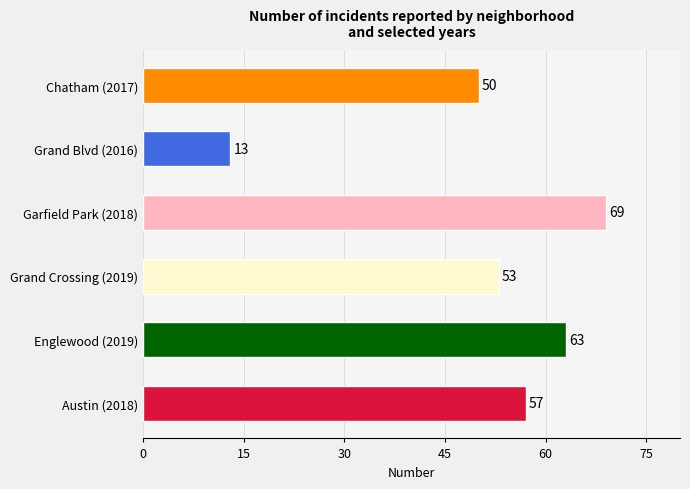

Does the chart contain any negative values?

No